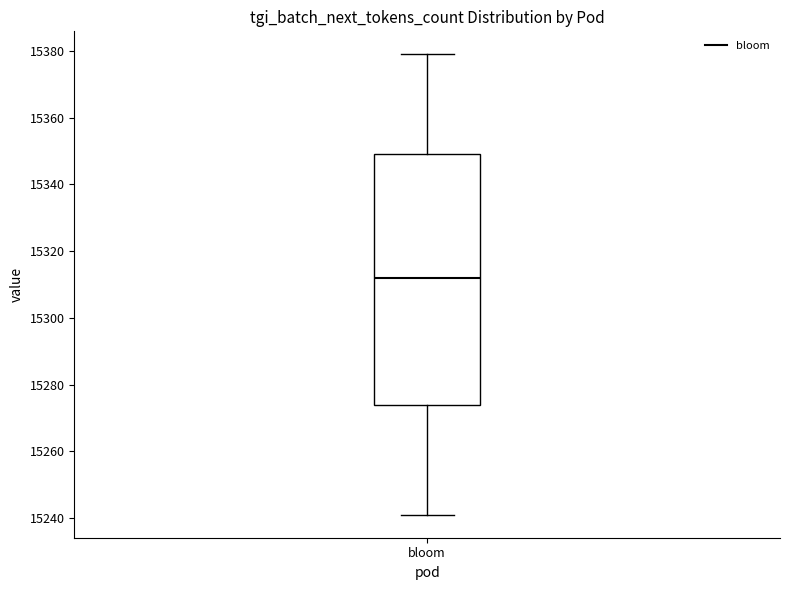

Where does the lower whisker of the box for bloom end on the y-axis? The values are not printed on the chart, so give them approximately, as read against the axis.

15242